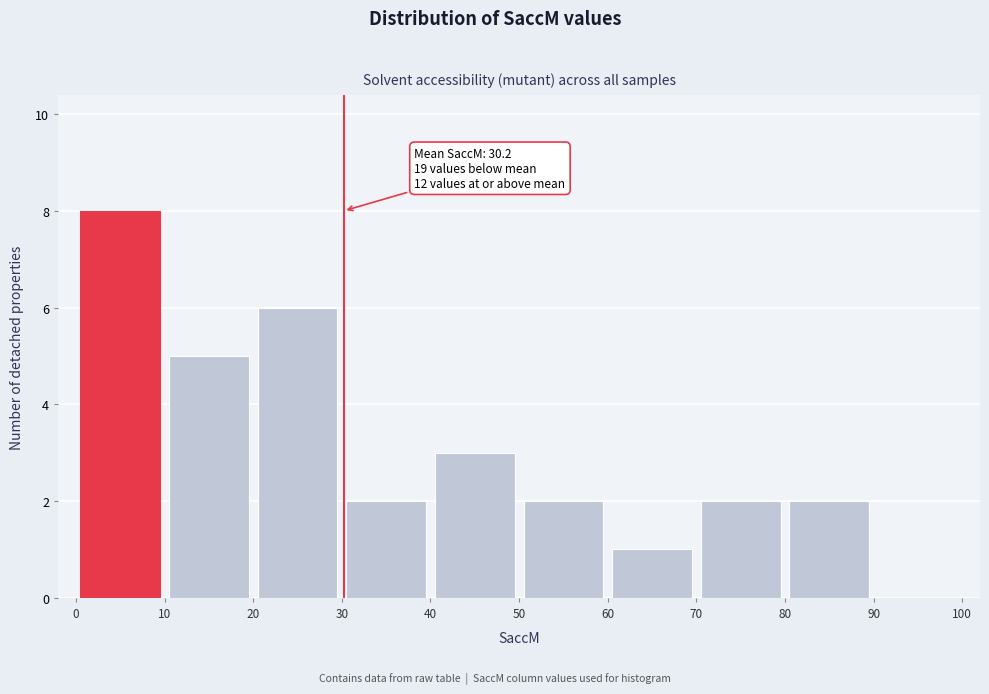

Which range on the x-axis has the tallest bar?

0 to 10